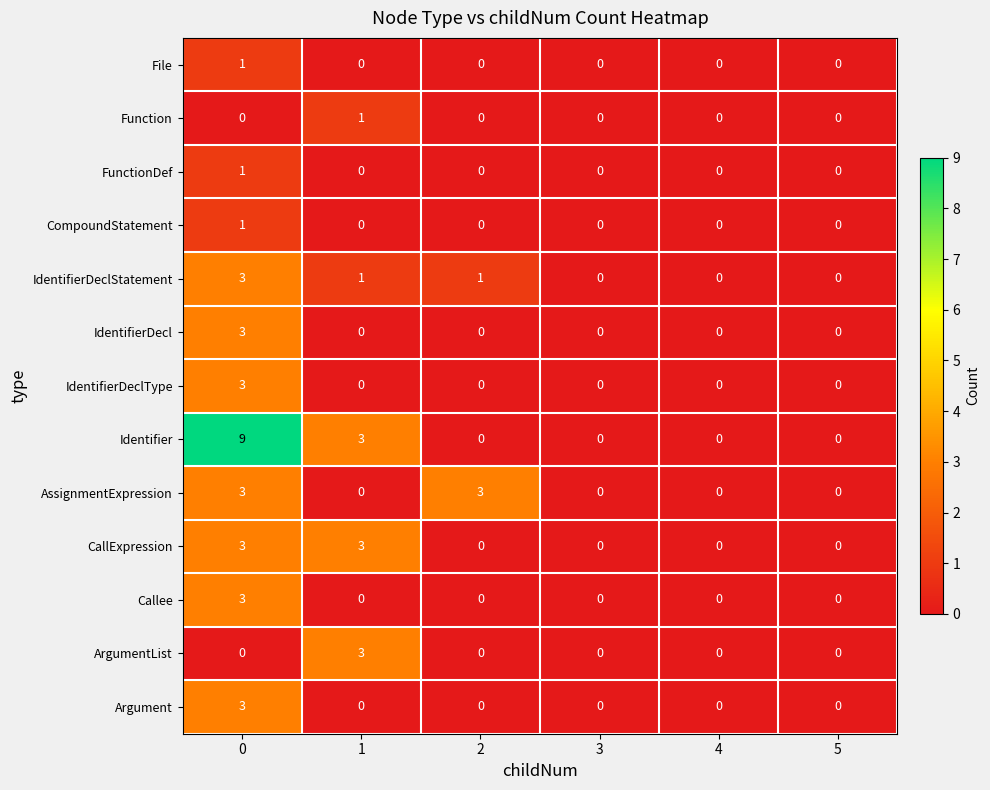

Count the AssignmentExpression values in the range 0 to 3.

6